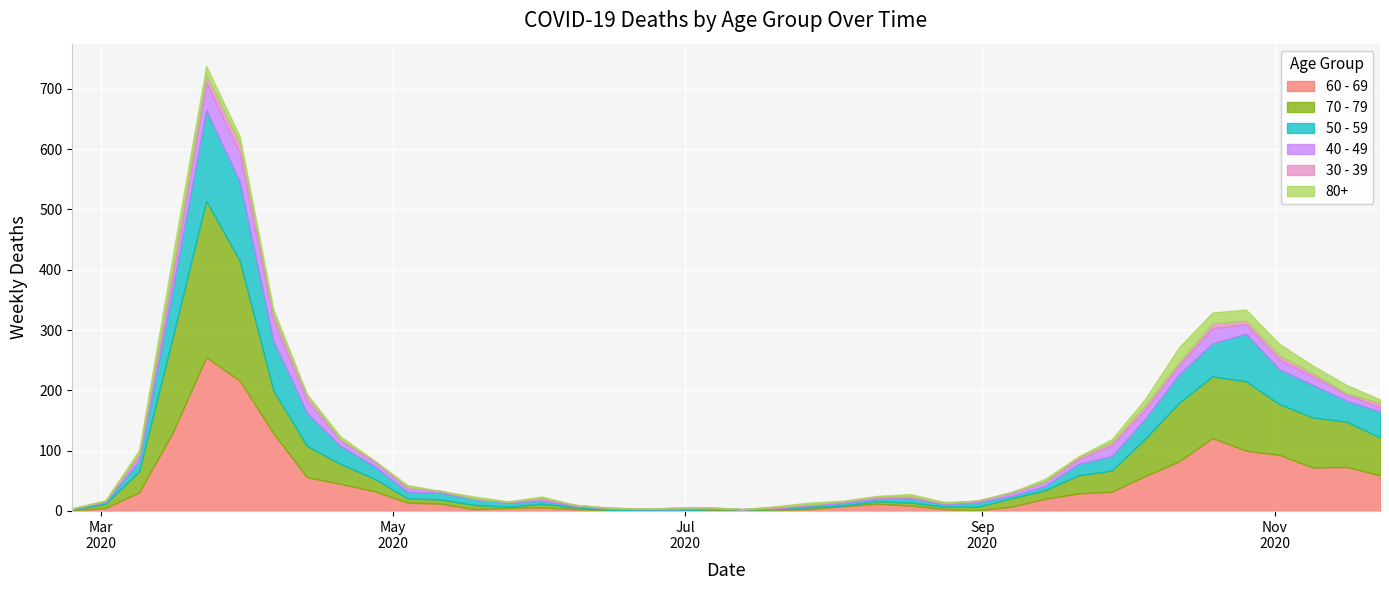

What is the label of the 40th point from the right?

2020-02-24